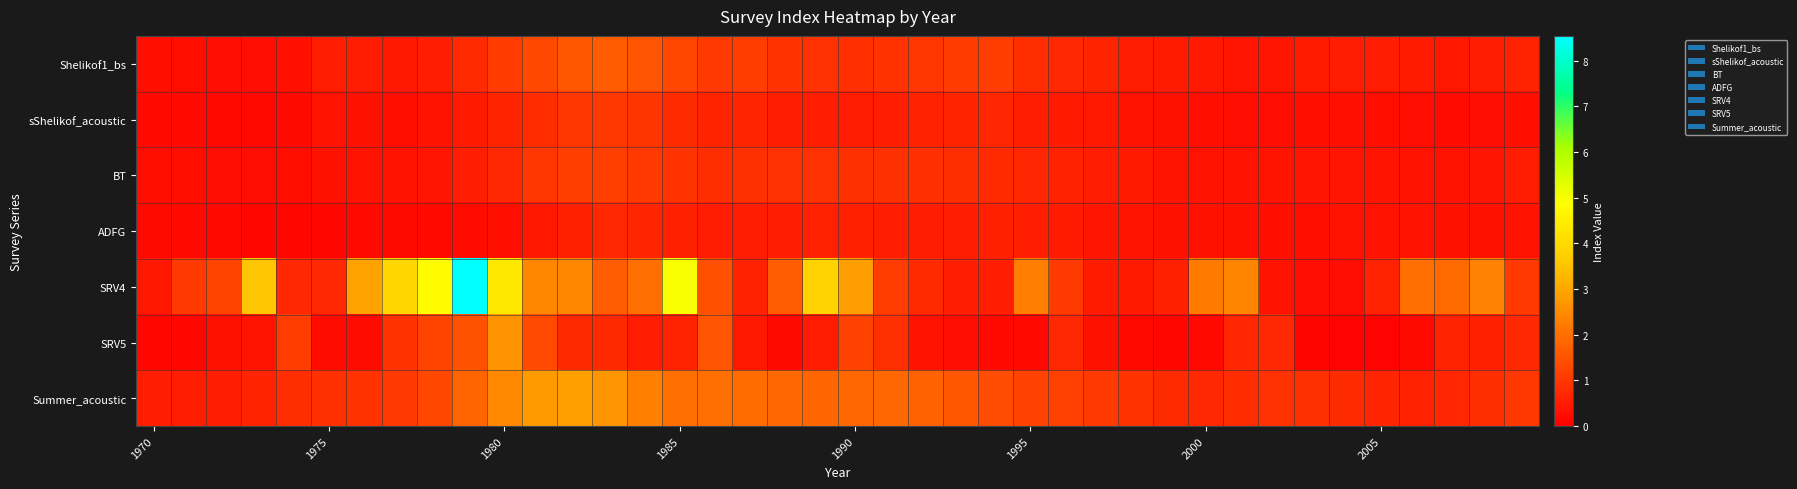

Which series has the largest total across all categories?

SRV4